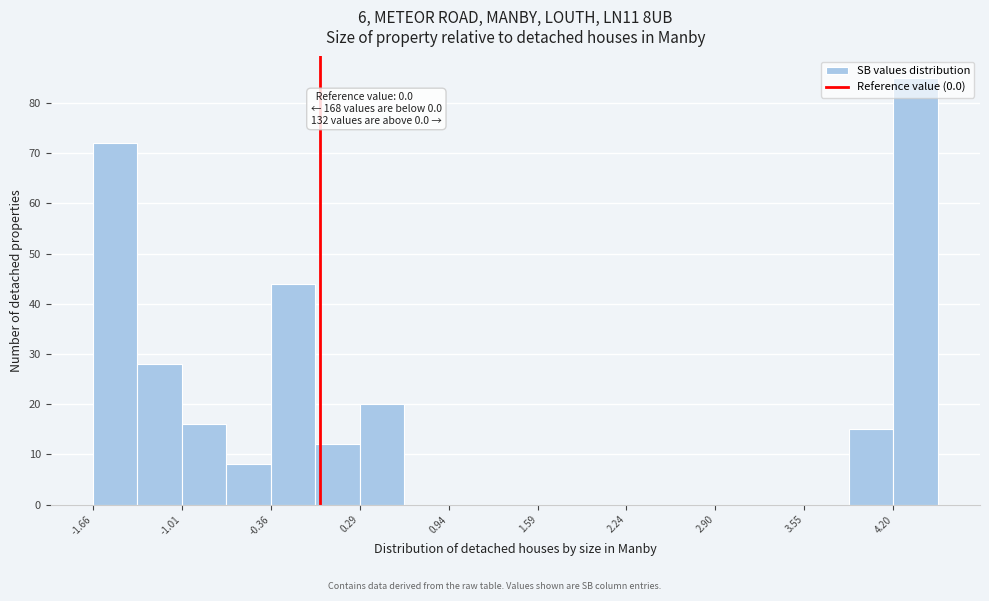

Around what value on the x-axis is the tallest bar? Give the approximate position of its centre, as read against the axis.

4.4